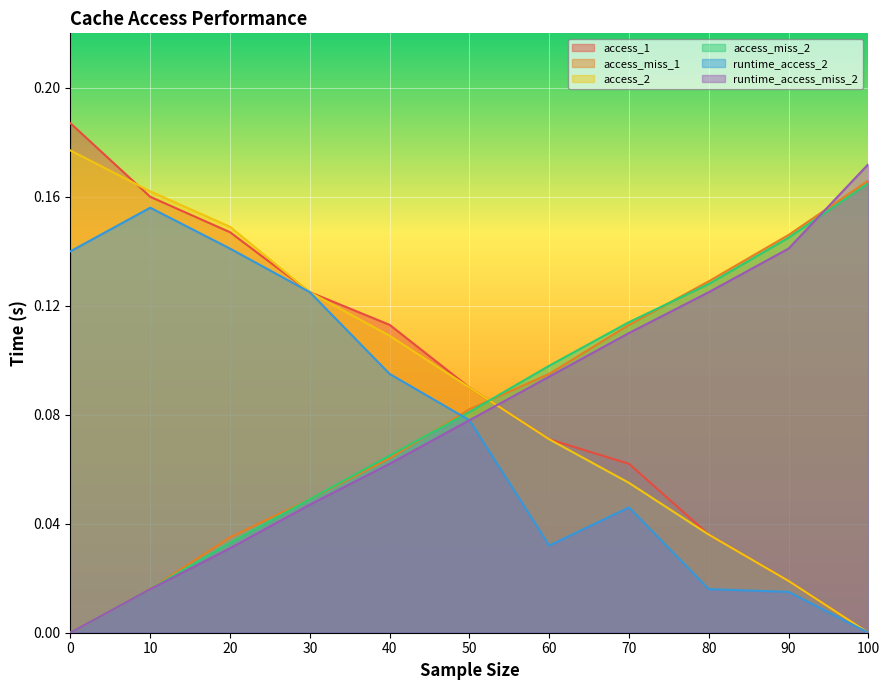

How many data points in runtime_access_miss_2 are above 0?

10